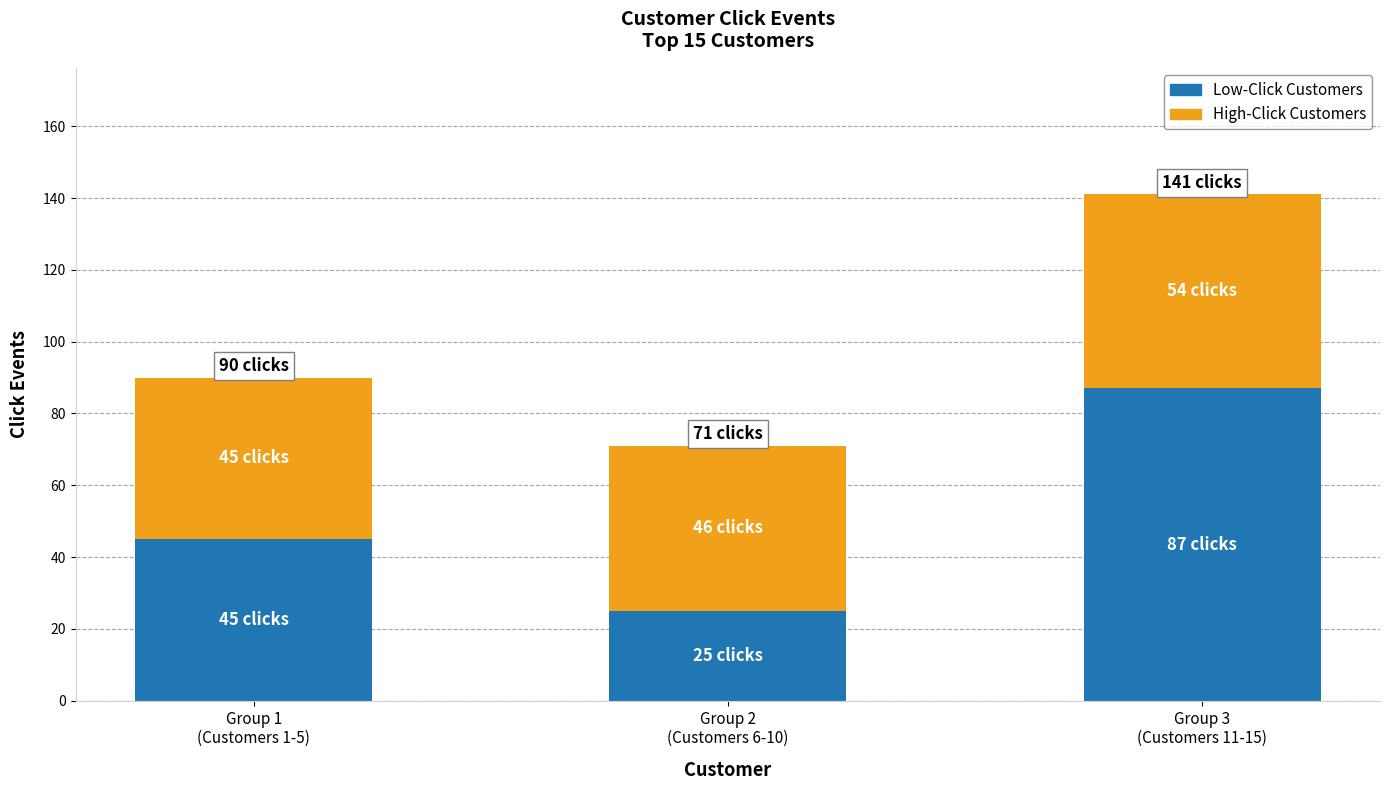

What is the sum of all Low-Click Customers values?

157